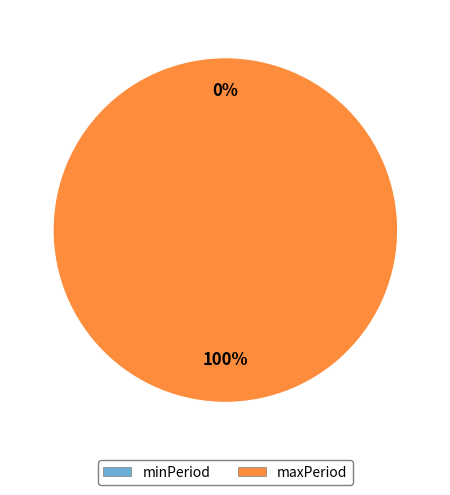

Which slice is the smallest?

minPeriod